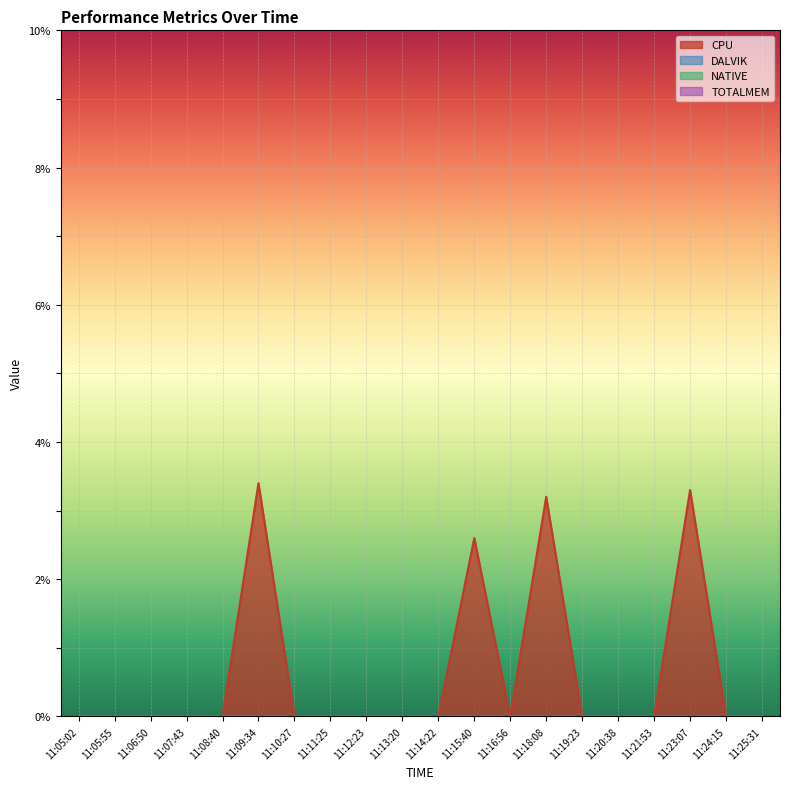

Reading left to right, transcribe all the data shown in this chart.

CPU: 11:05:02=0.0	11:05:55=0.0	11:06:50=0.0	11:07:43=0.0	11:08:40=0.0	11:09:34=3.4	11:10:27=0.0	11:11:25=0.0	11:12:23=0.0	11:13:20=0.0	11:14:22=0.0	11:15:40=2.6	11:16:56=0.0	11:18:08=3.2	11:19:23=0.0	11:20:38=0.0	11:21:53=0.0	11:23:07=3.3	11:24:15=0.0	11:25:31=0.0
DALVIK: 11:05:02=0.0	11:05:55=0.0	11:06:50=0.0	11:07:43=0.0	11:08:40=0.0	11:09:34=0.0	11:10:27=0.0	11:11:25=0.0	11:12:23=0.0	11:13:20=0.0	11:14:22=0.0	11:15:40=0.0	11:16:56=0.0	11:18:08=0.0	11:19:23=0.0	11:20:38=0.0	11:21:53=0.0	11:23:07=0.0	11:24:15=0.0	11:25:31=0.0
NATIVE: 11:05:02=0.0	11:05:55=0.0	11:06:50=0.0	11:07:43=0.0	11:08:40=0.0	11:09:34=0.0	11:10:27=0.0	11:11:25=0.0	11:12:23=0.0	11:13:20=0.0	11:14:22=0.0	11:15:40=0.0	11:16:56=0.0	11:18:08=0.0	11:19:23=0.0	11:20:38=0.0	11:21:53=0.0	11:23:07=0.0	11:24:15=0.0	11:25:31=0.0
TOTALMEM: 11:05:02=0.0	11:05:55=0.0	11:06:50=0.0	11:07:43=0.0	11:08:40=0.0	11:09:34=0.0	11:10:27=0.0	11:11:25=0.0	11:12:23=0.0	11:13:20=0.0	11:14:22=0.0	11:15:40=0.0	11:16:56=0.0	11:18:08=0.0	11:19:23=0.0	11:20:38=0.0	11:21:53=0.0	11:23:07=0.0	11:24:15=0.0	11:25:31=0.0